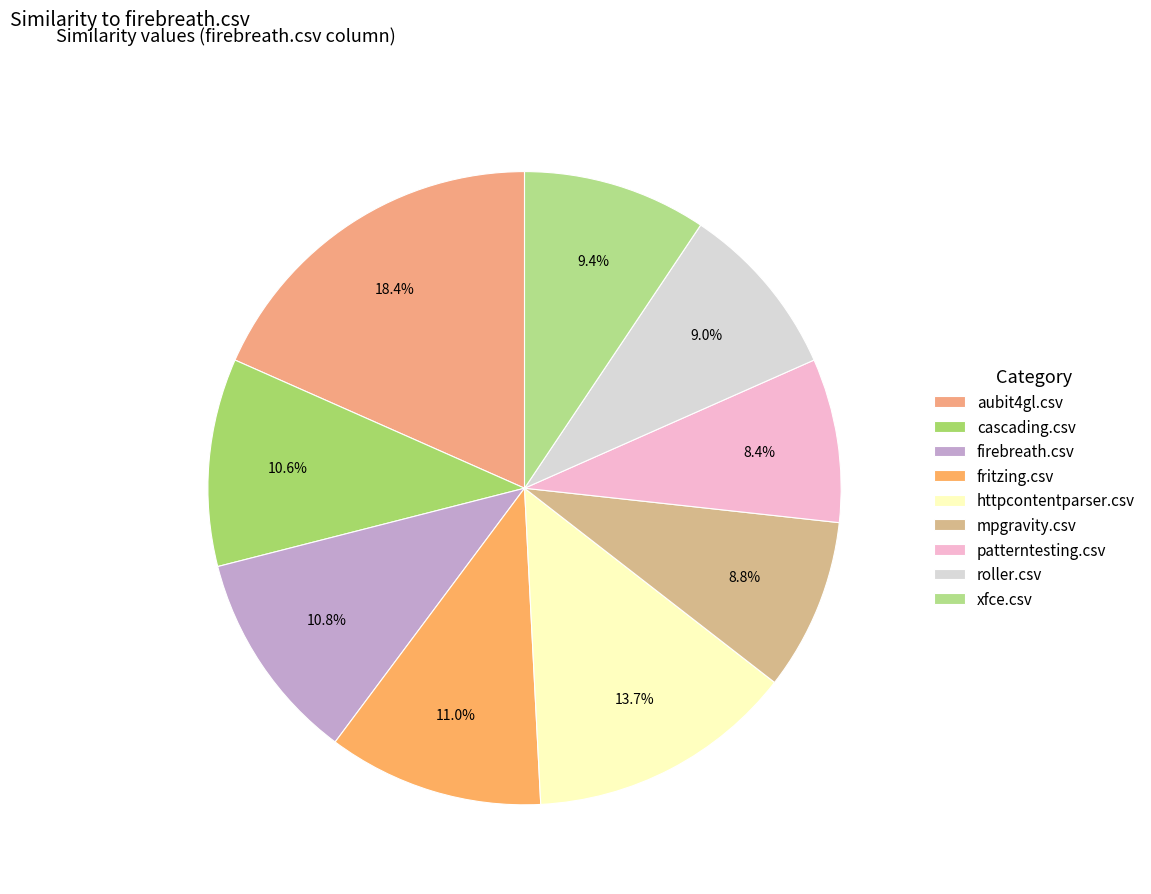

What percentage is NOT represented by xfce.csv?

90.6%